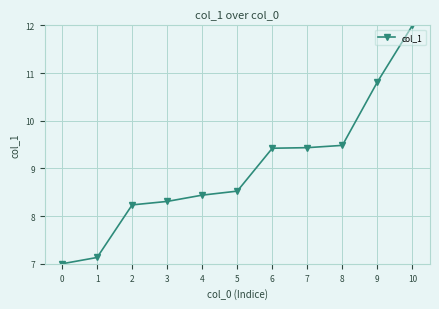

Reading left to right, what are all the values shown in this chart?

0=7.0	1=7.1	2=8.2	3=8.3	4=8.4	5=8.5	6=9.4	7=9.4	8=9.5	9=10.8	10=12.0